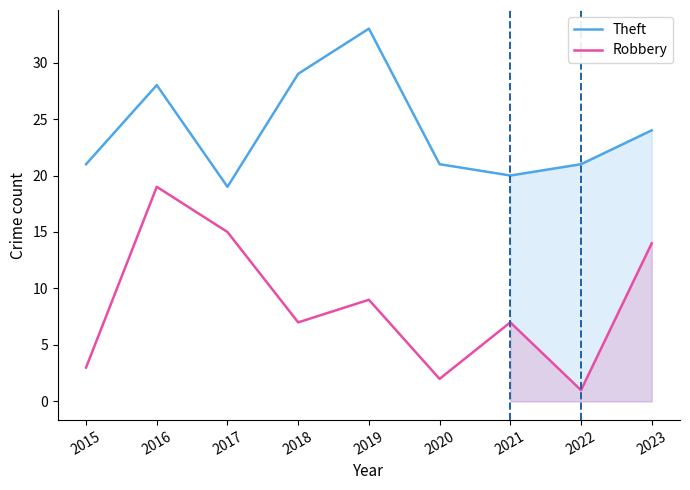

Which series changed the most between 2015 and 2022?

Robbery